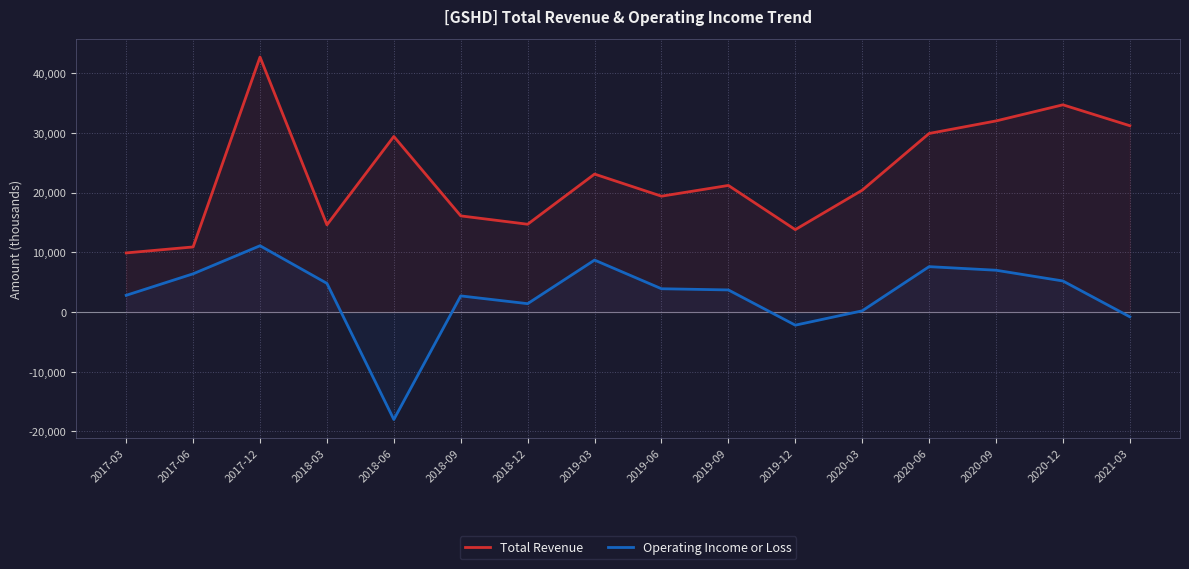

At how many categories does at least one series exceed 37061?

1